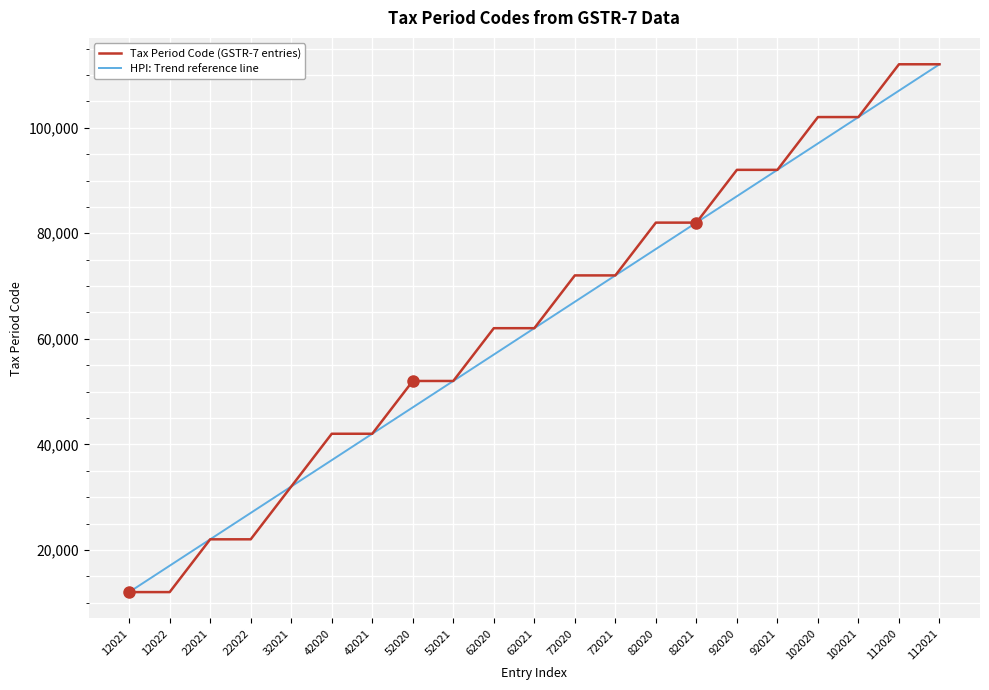

Rank the series at 82020 from highest to lowest value.

Tax Period Code (GSTR-7 entries), HPI: Trend reference line